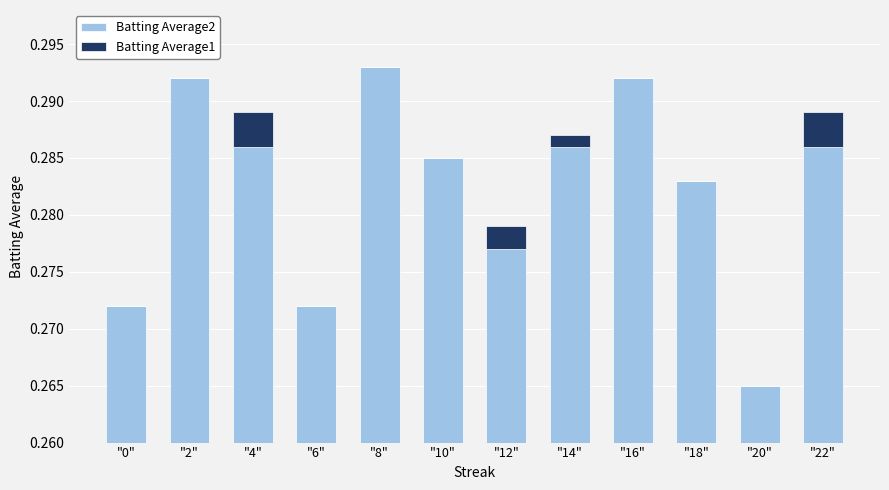

Rank the series by their average value, from highest to lowest.

Batting Average2, Batting Average1